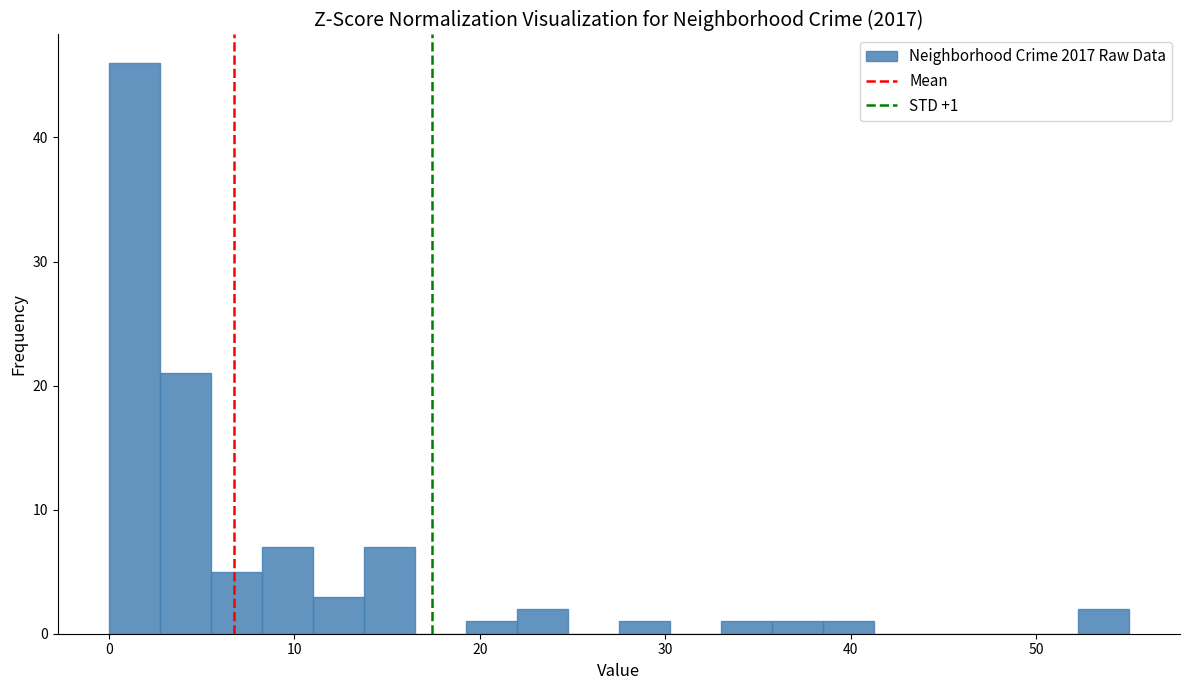

Read against the x-axis, roughly where is the centre of the tallest bar?

1